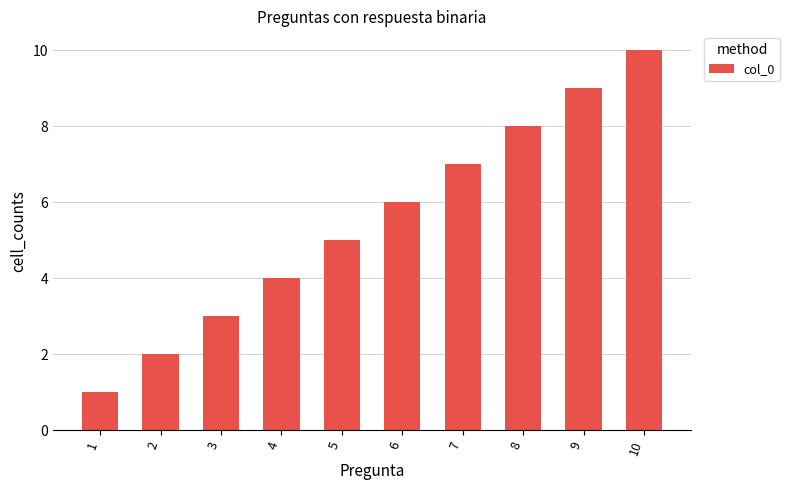

What is the sum of the values at 8 and 10?

18